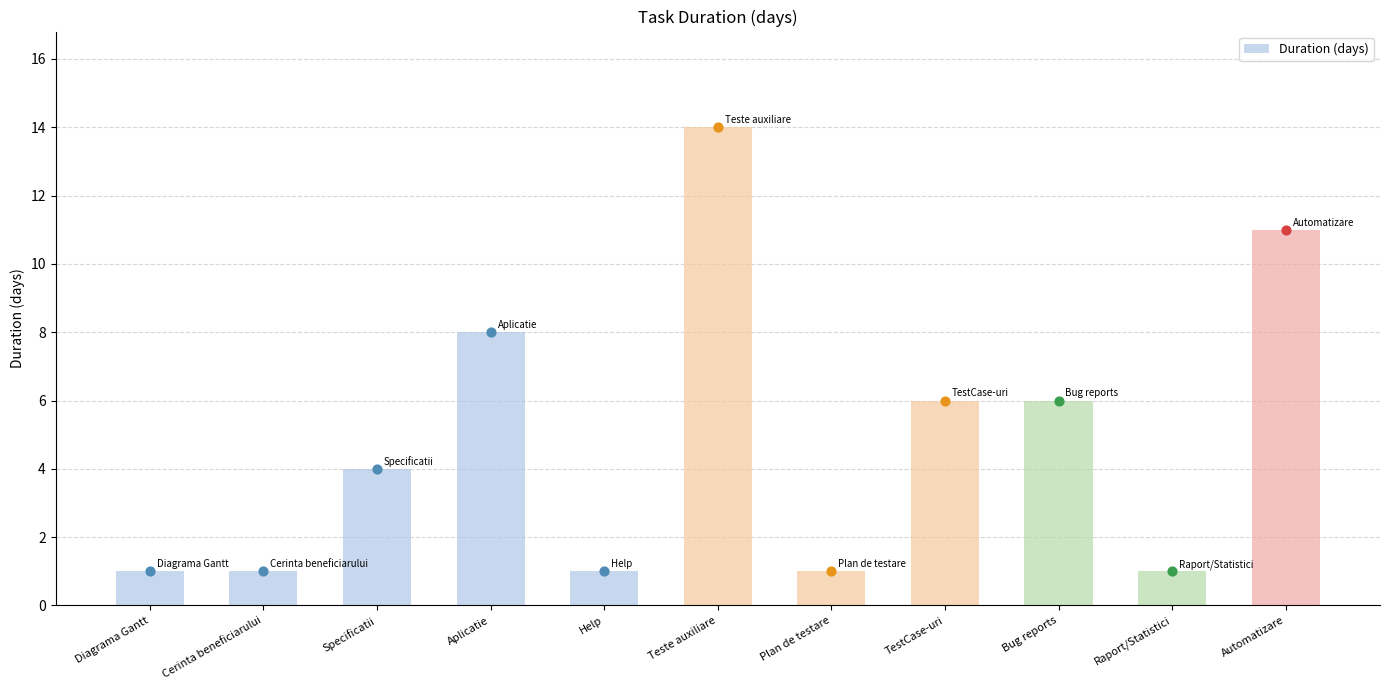

What is the change in value from TestCase-uri to Raport/Statistici?

-5